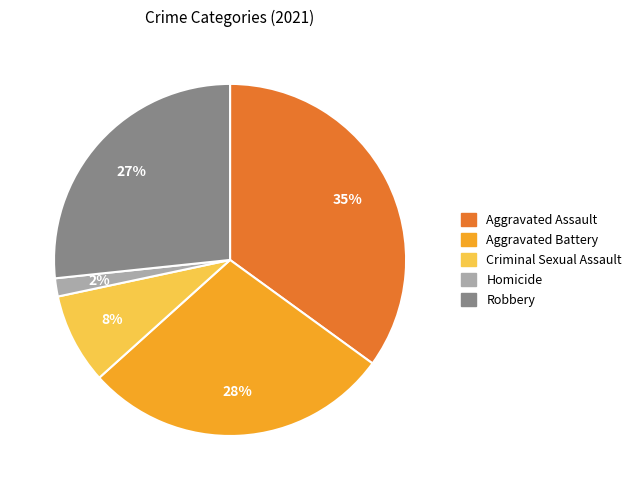

Is there a majority slice in this chart?

No